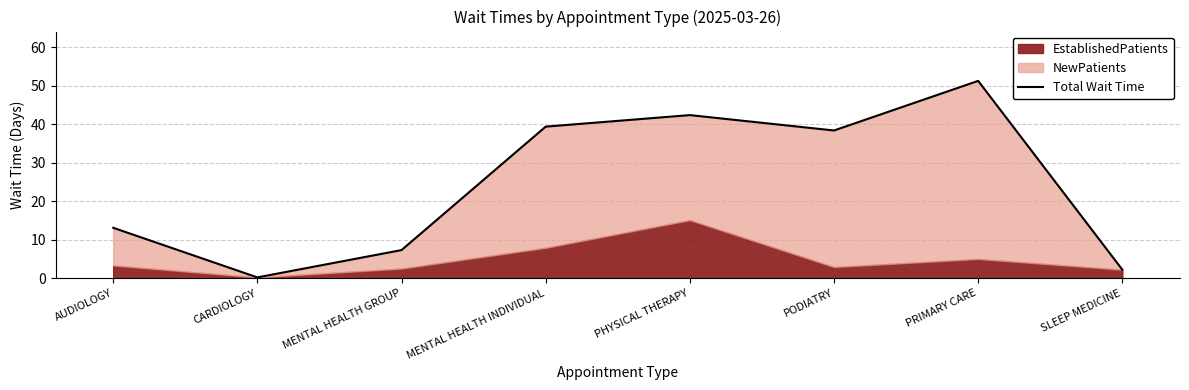

What is the sum of the values at MENTAL HEALTH INDIVIDUAL and PRIMARY CARE?

90.7